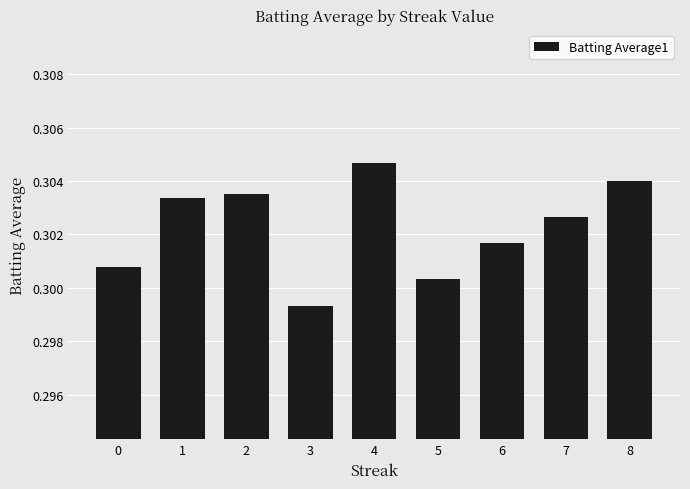

How many series are shown in this chart?

1